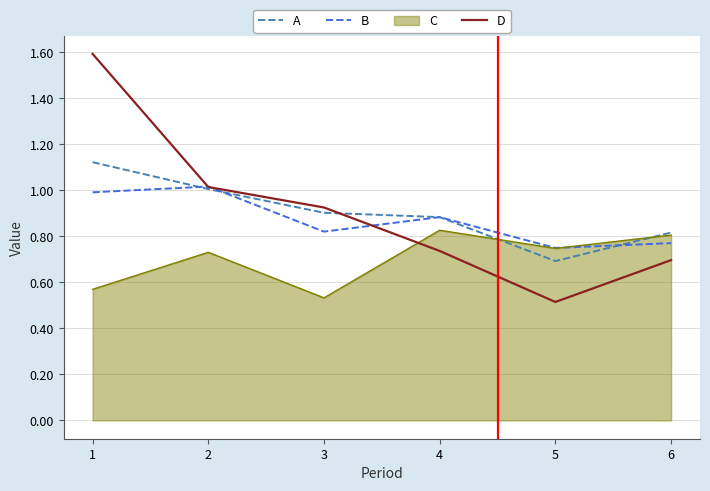

Is the value of A at 3 greater than the value of B at 5?

Yes